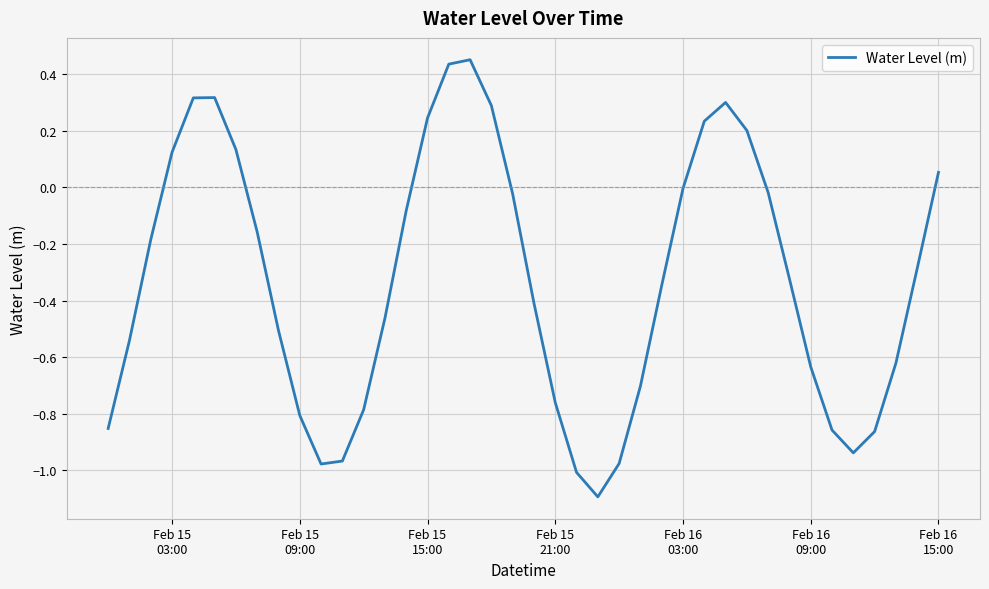

What is the difference between the maximum and minimum values?

1.5